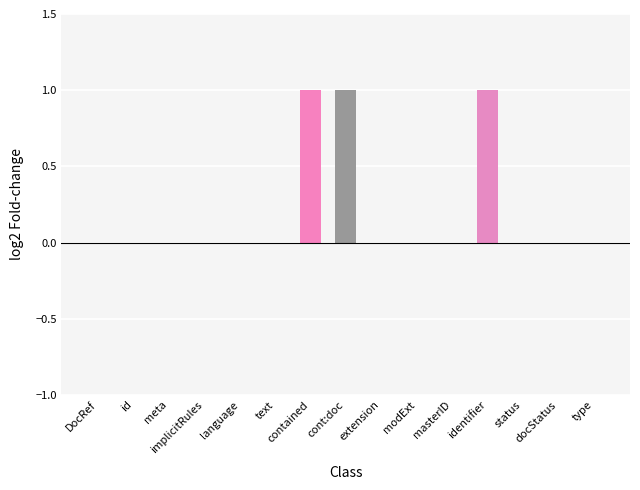

Is it true that Base Min equals 0 at DocumentReference.masterIdentifier?

False